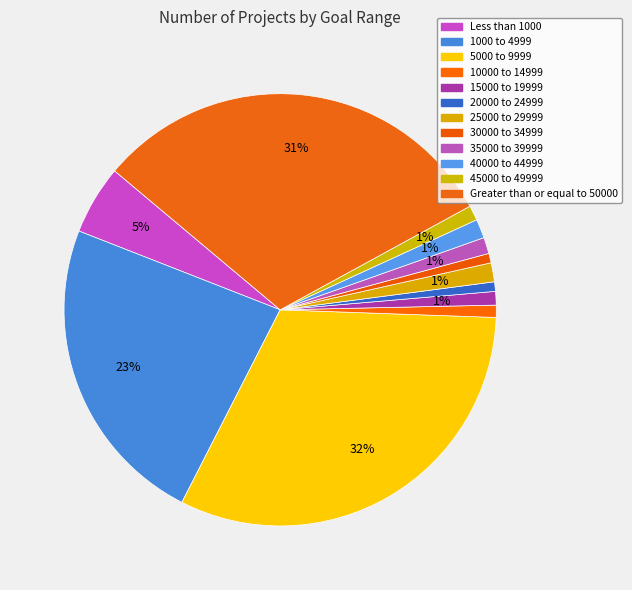

Is there a majority slice in this chart?

No